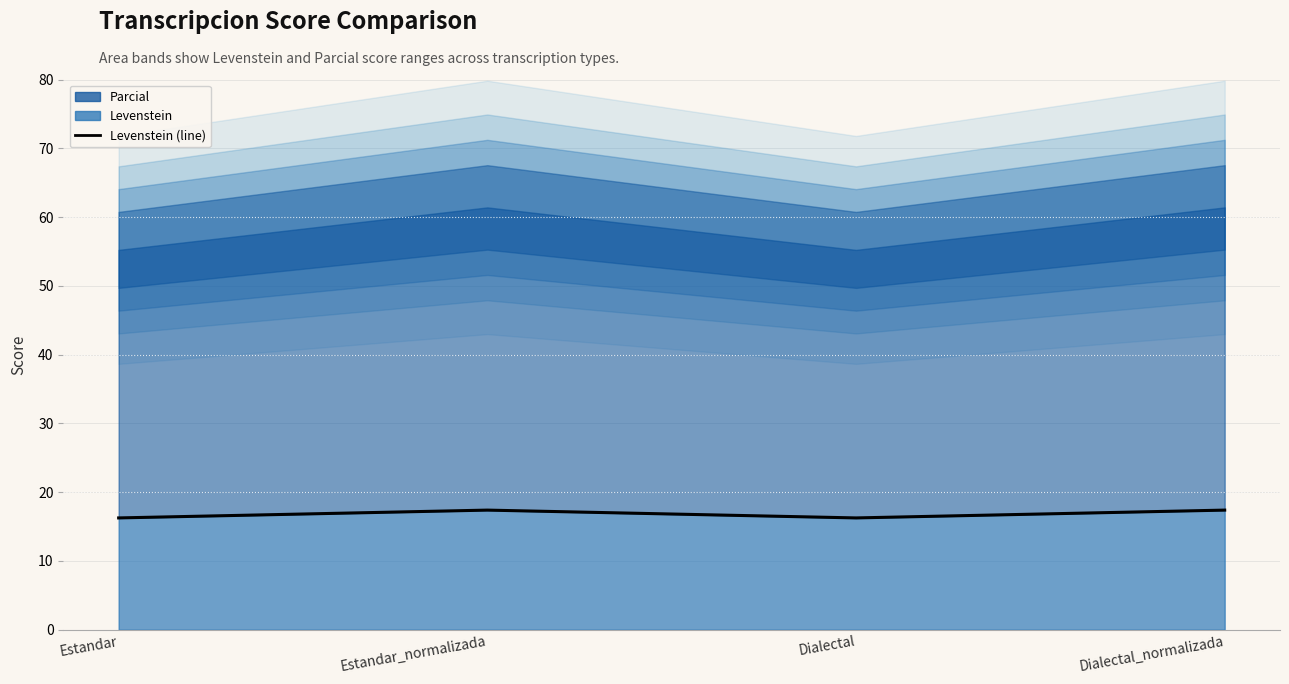

How many data points does each series have?

4